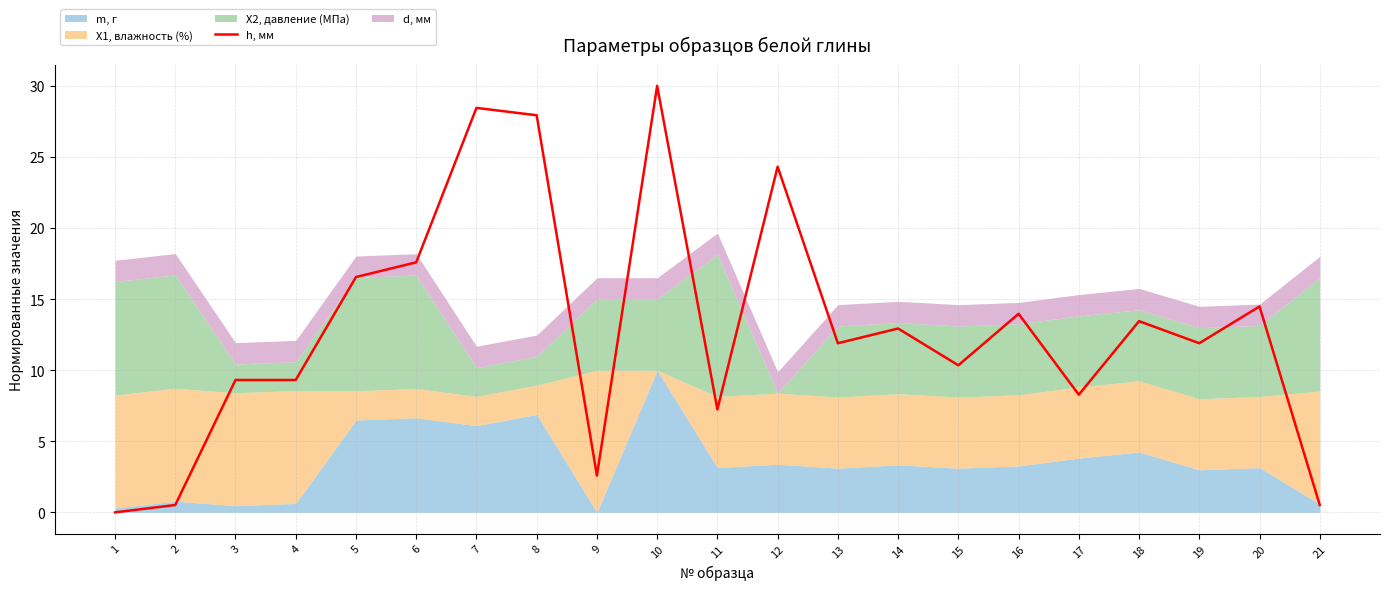

At which category does the data reach its first local peak?

7